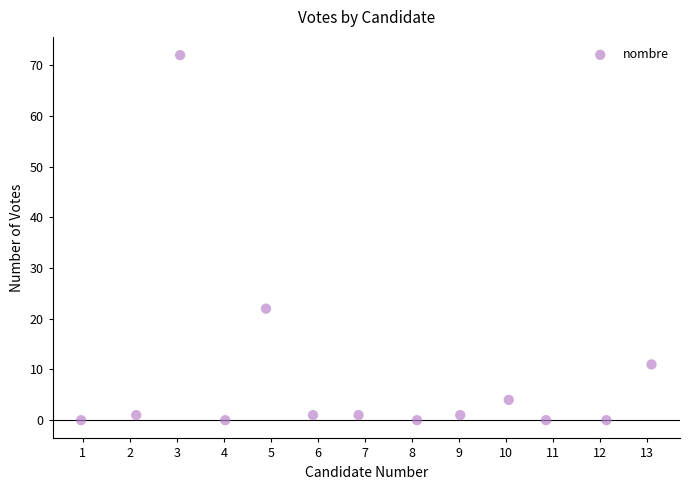

What is the range of Y values (max minus min)?

72